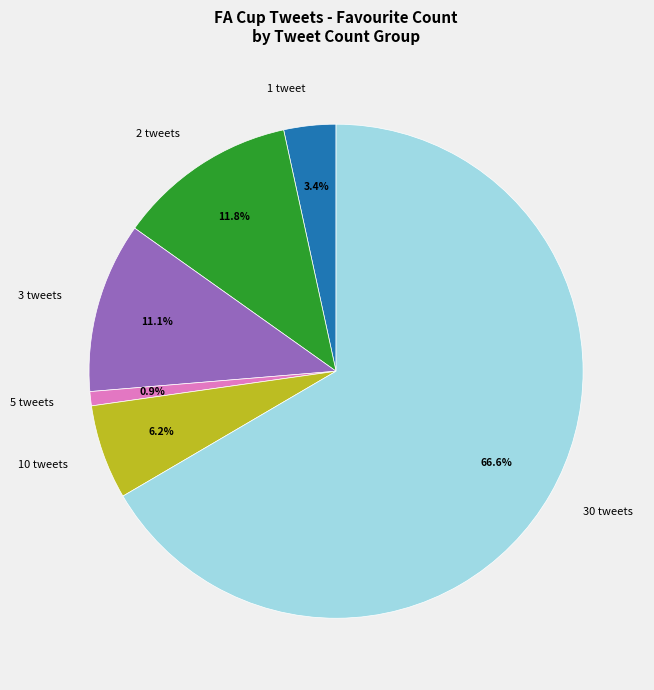

To the nearest percent, what is the average slice percentage?

17%